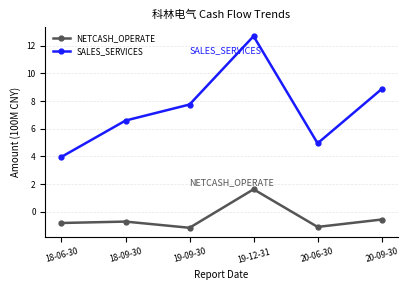

Which series has the widest spread of values?

SALES_SERVICES